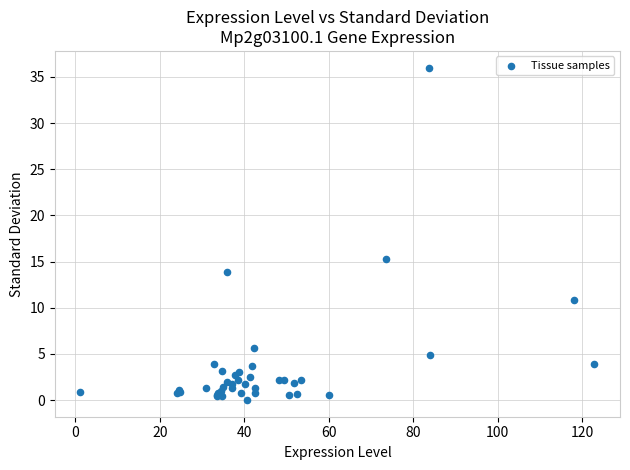

What Y value in the scatter plot is closest to 18?

15.2